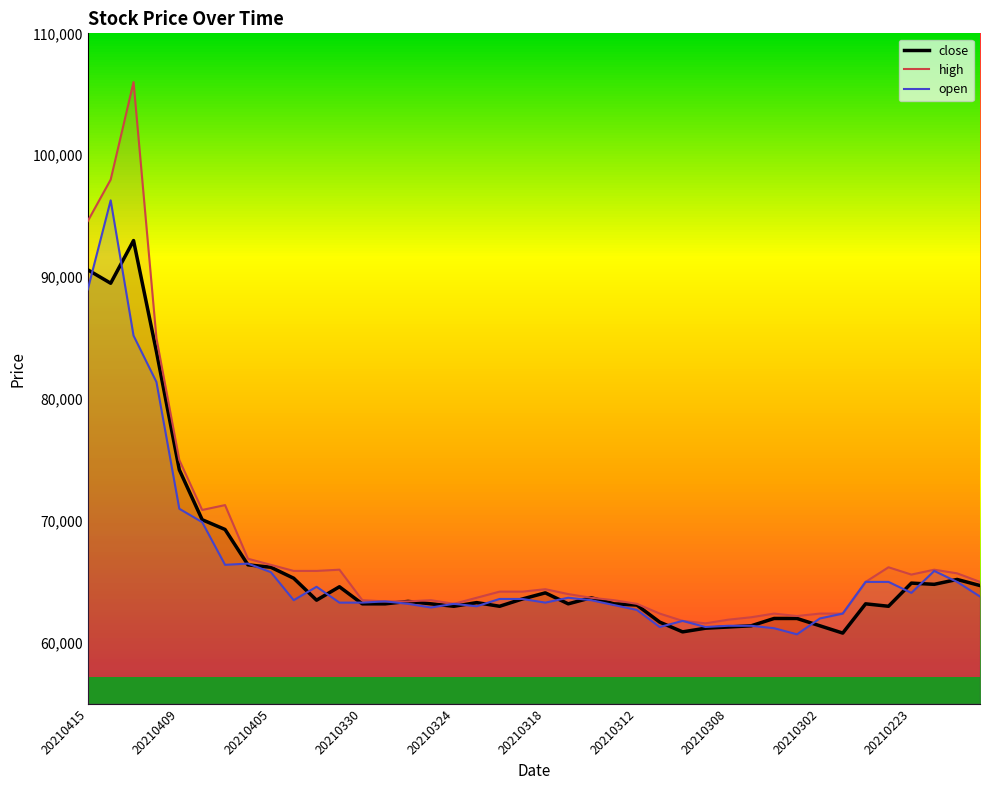

The close series shows 31565 at 20210401. True or false?

False